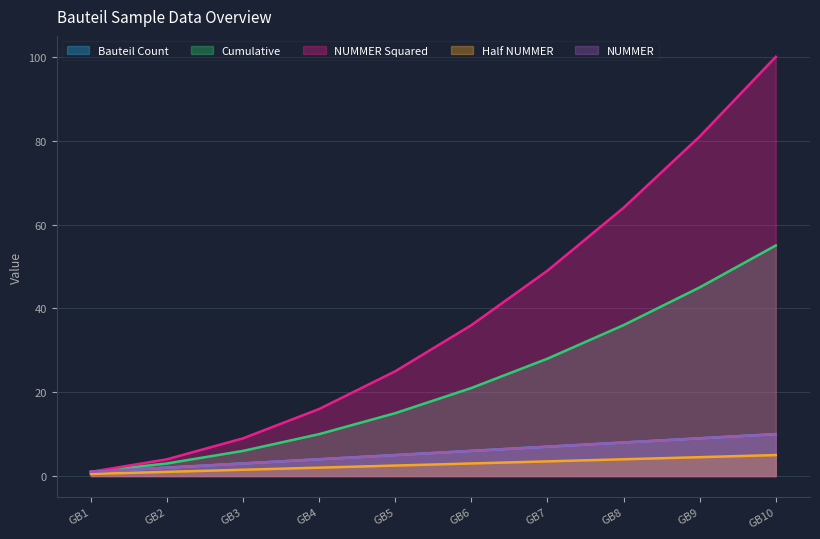

What is the approximate value of NUMMER Squared at GB7?

49.0